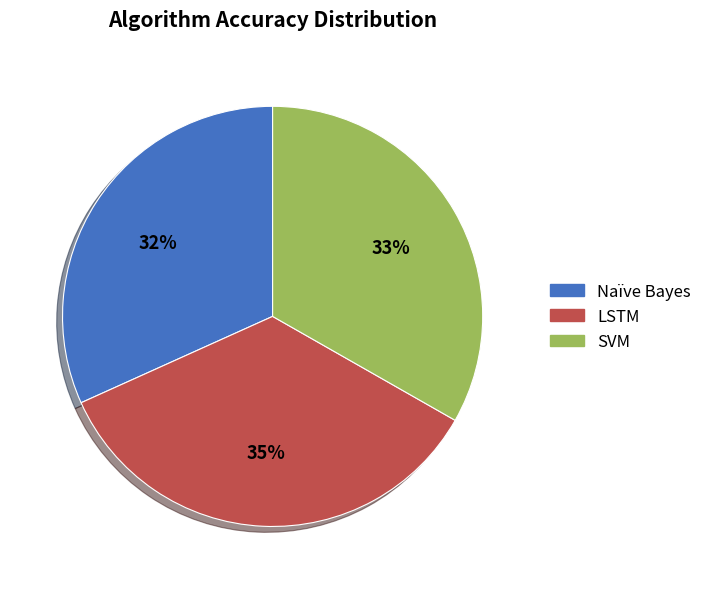

The LSTM slice represents 35% of the pie. True or false?

True